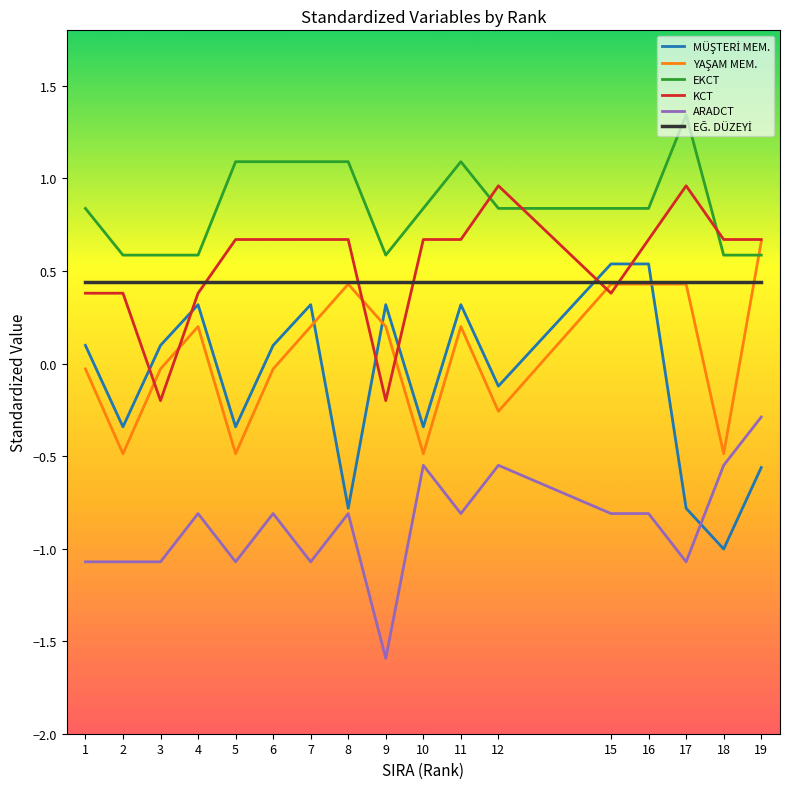

At which label is EĞ. DÜZEYİ closest to 0?

1